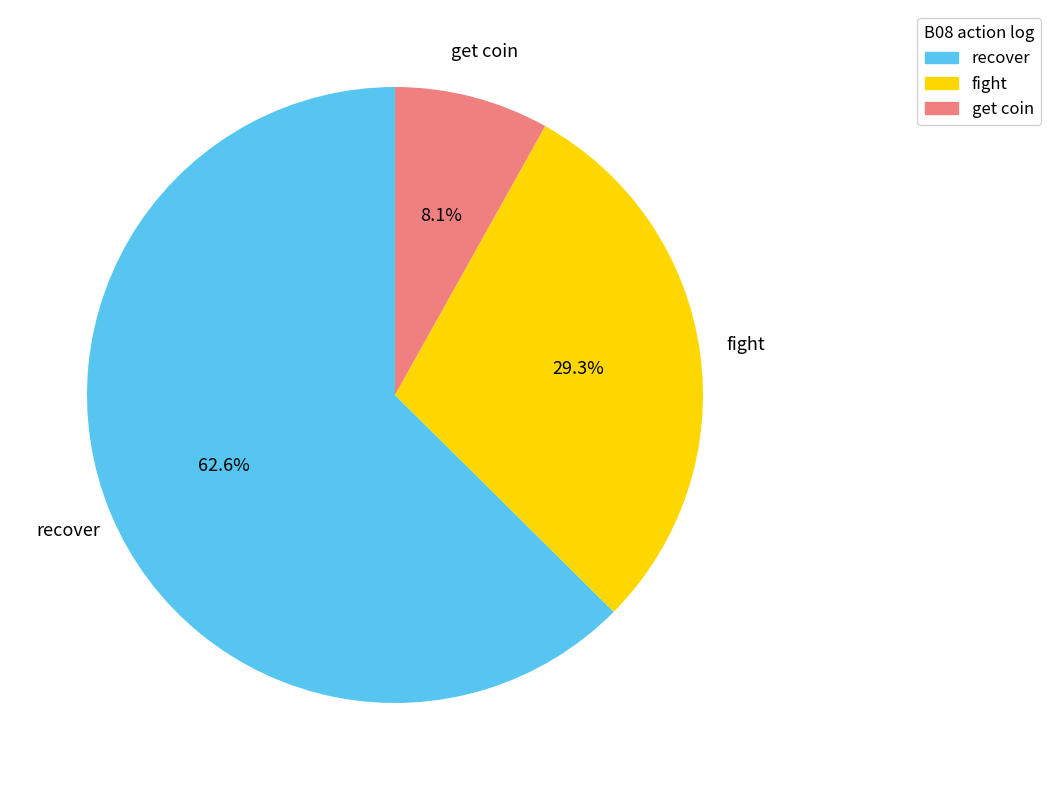

Which slice is the largest?

recover